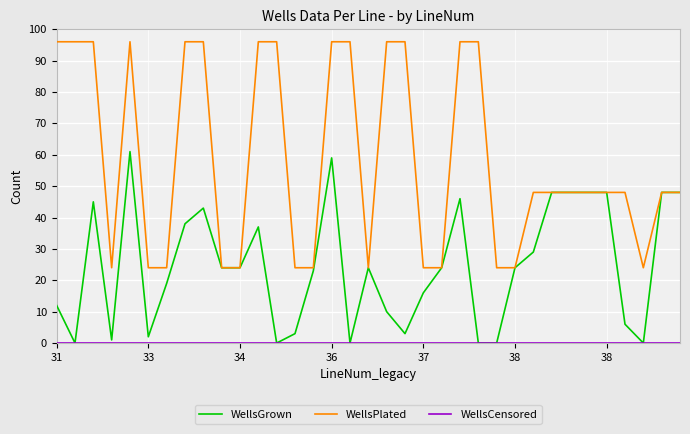

Which series has the largest total across all categories?

WellsPlated